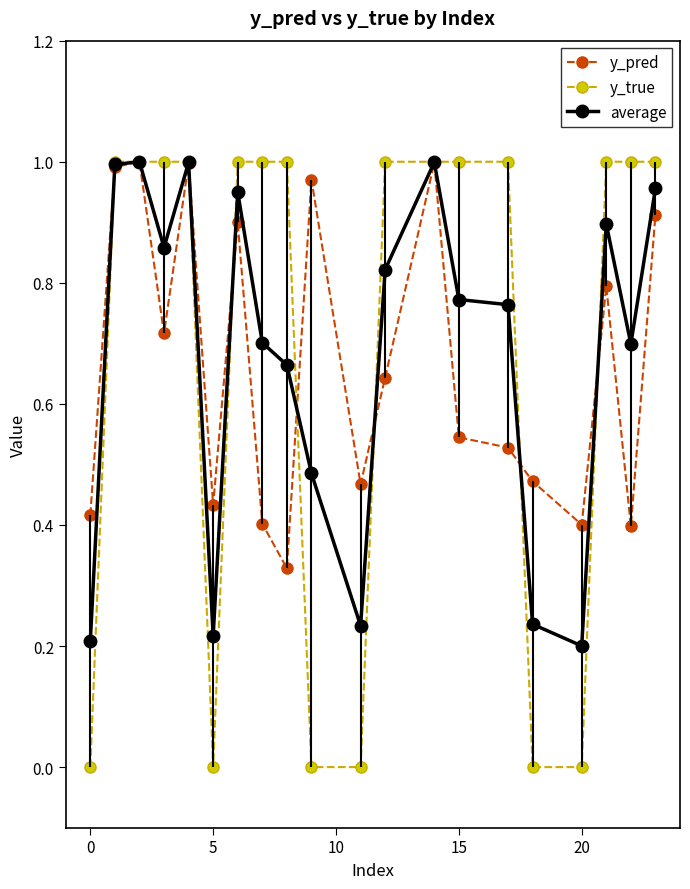

How many interior local peaks does the y_pred series have?

6